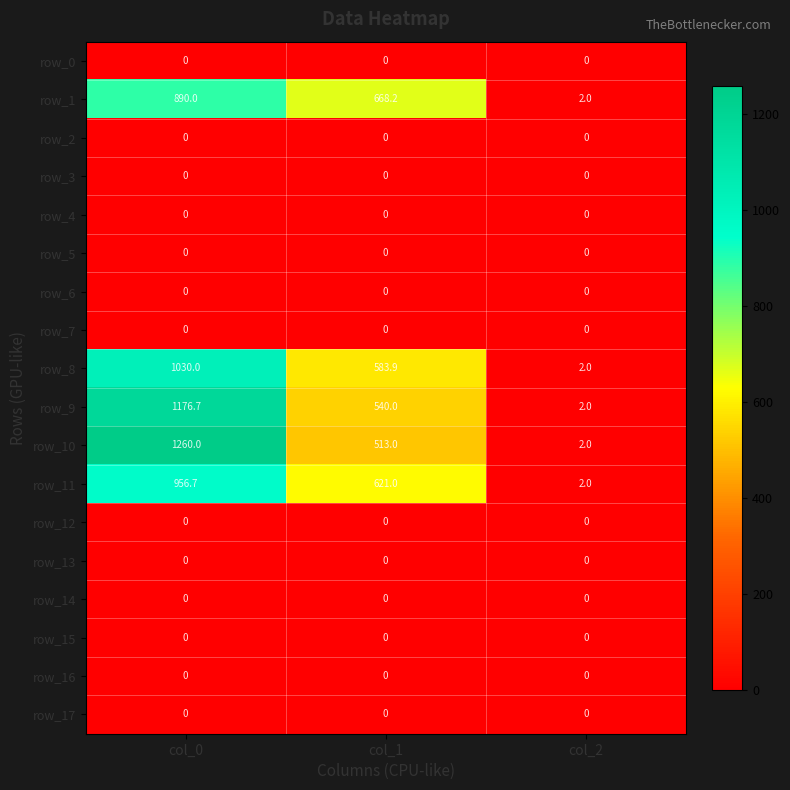

Reading right to left, list all the values displayed in this chart.

row_0: 0.0	0.0	0.0
row_1: 2.0	668.2	890.0
row_2: 0.0	0.0	0.0
row_3: 0.0	0.0	0.0
row_4: 0.0	0.0	0.0
row_5: 0.0	0.0	0.0
row_6: 0.0	0.0	0.0
row_7: 0.0	0.0	0.0
row_8: 2.0	583.9	1030.0
row_9: 2.0	540.0	1176.7
row_10: 2.0	513.0	1260.0
row_11: 2.0	621.0	956.7
row_12: 0.0	0.0	0.0
row_13: 0.0	0.0	0.0
row_14: 0.0	0.0	0.0
row_15: 0.0	0.0	0.0
row_16: 0.0	0.0	0.0
row_17: 0.0	0.0	0.0